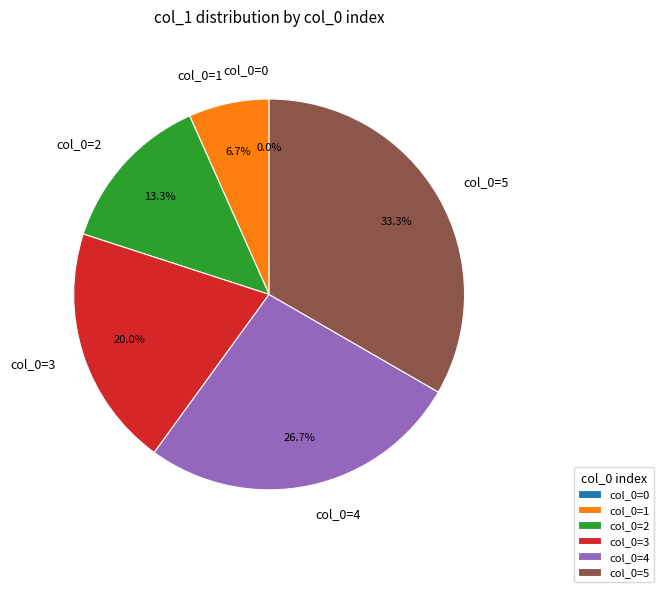

Is it true that col_0=3 is 20% of the pie?

True